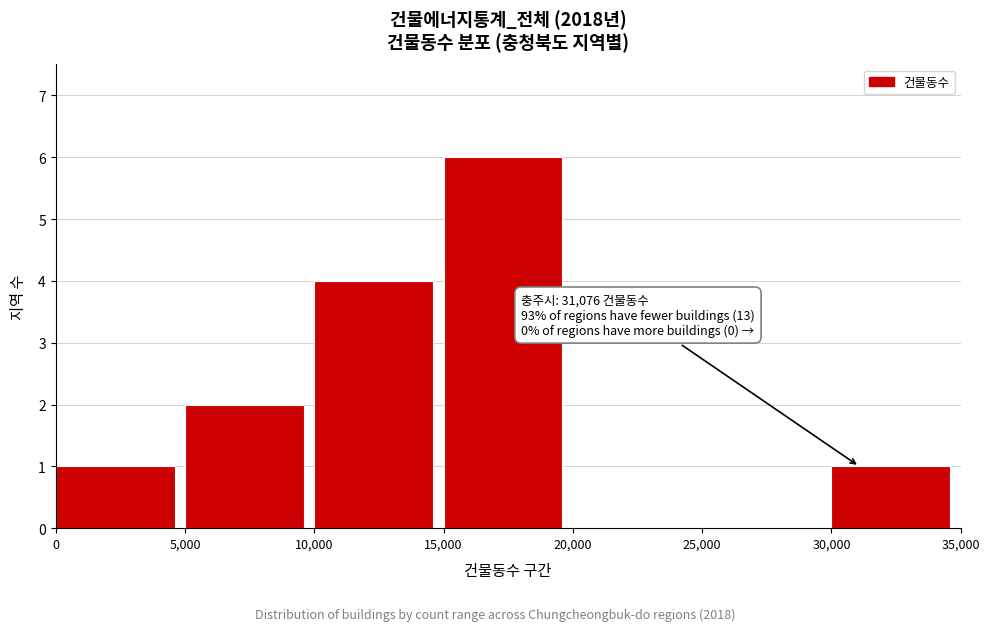

Over which range of the x-axis is the bar tallest?

15,000 to 20,000